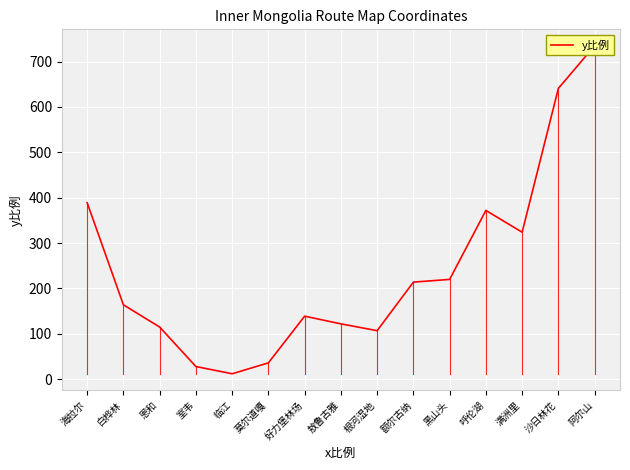

Count the number of values greater than 164.

7